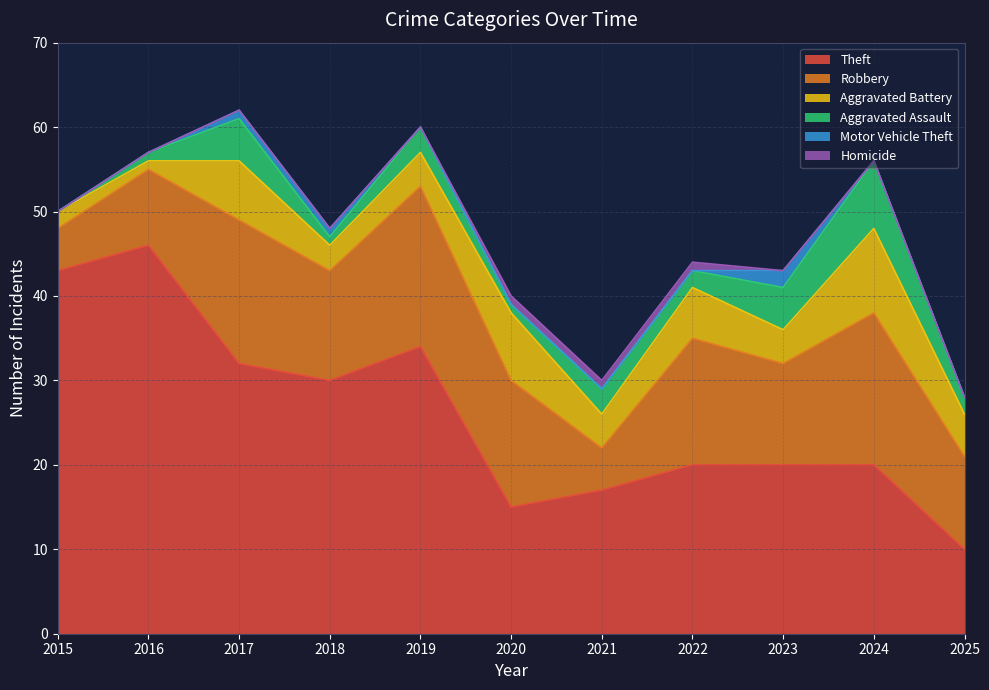

What is the difference between the second highest and second lowest values in the Robbery series?

13